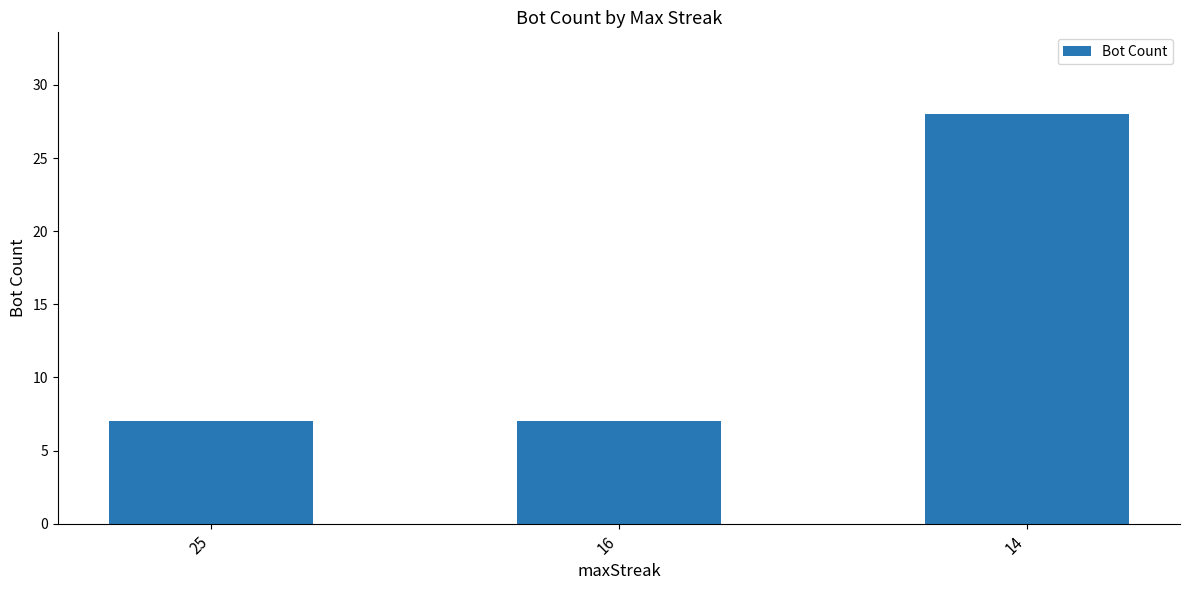

What is the value of the 3rd bar from the left?

28